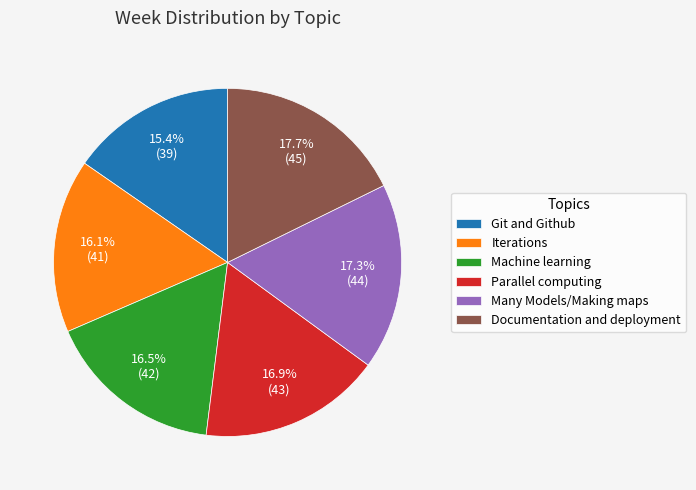

To the nearest percent, what is the difference between the largest and smallest slice percentages?

2%